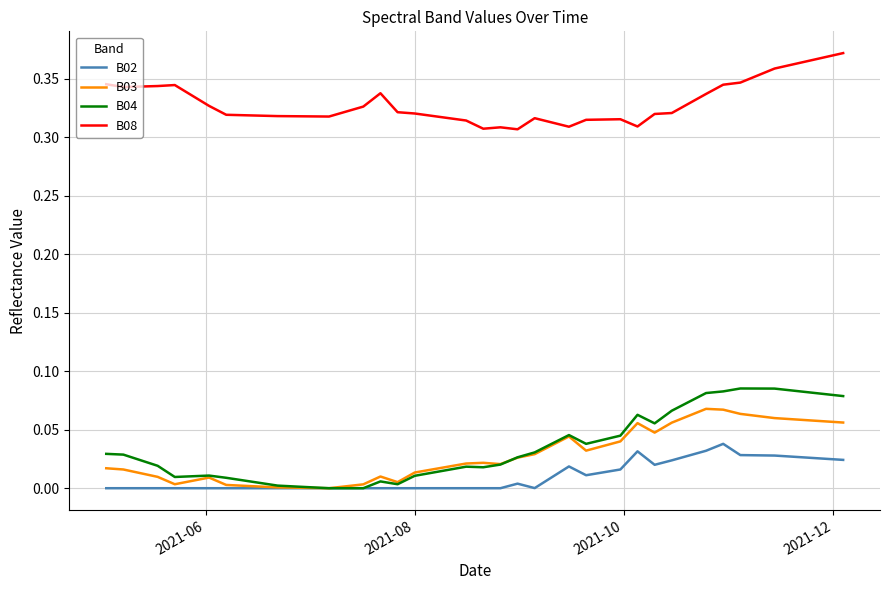

True or false: B03 and B08 cross at least once.

False